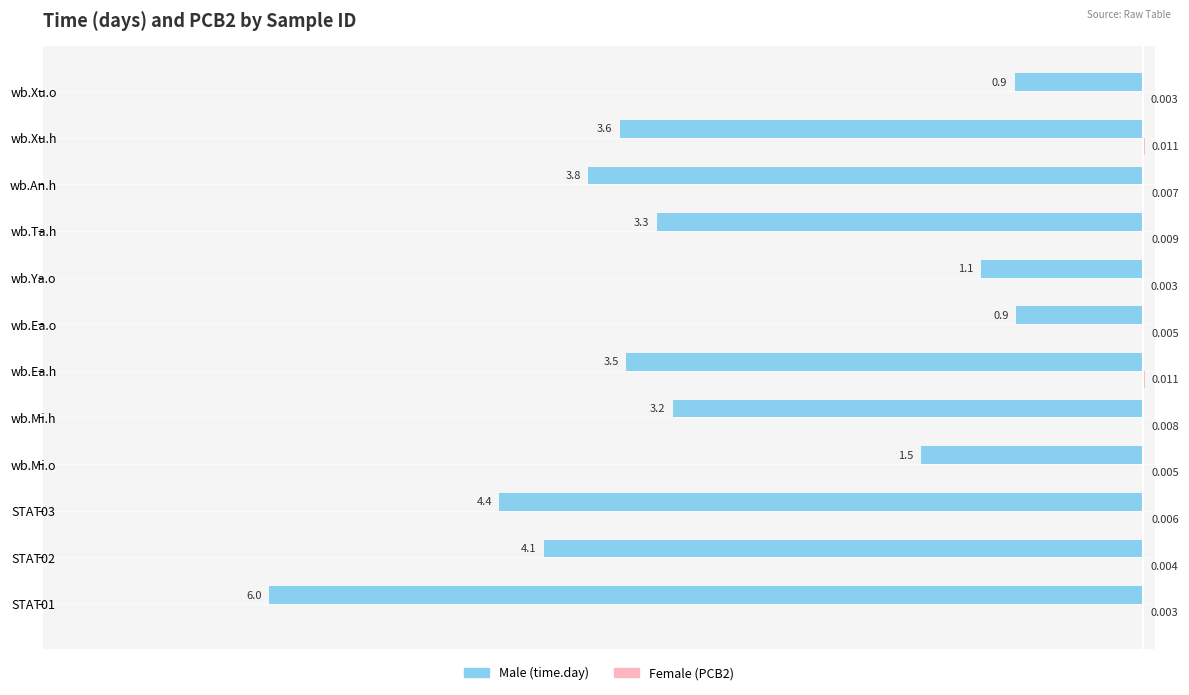

At which category is the sum across all series the highest?

wb.Ea.o